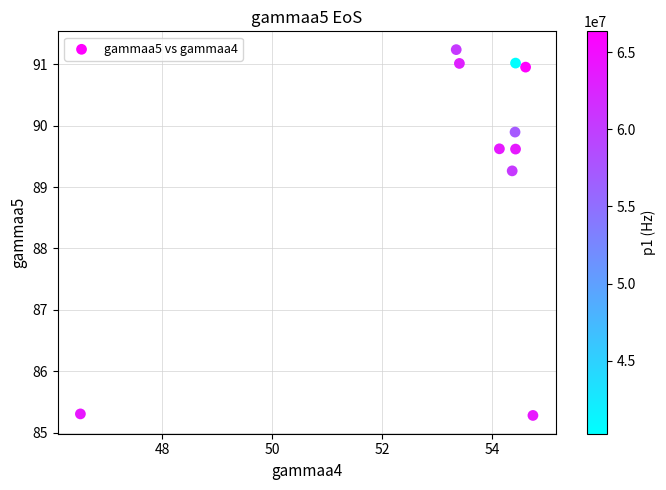

What is the average Y value?

89.3